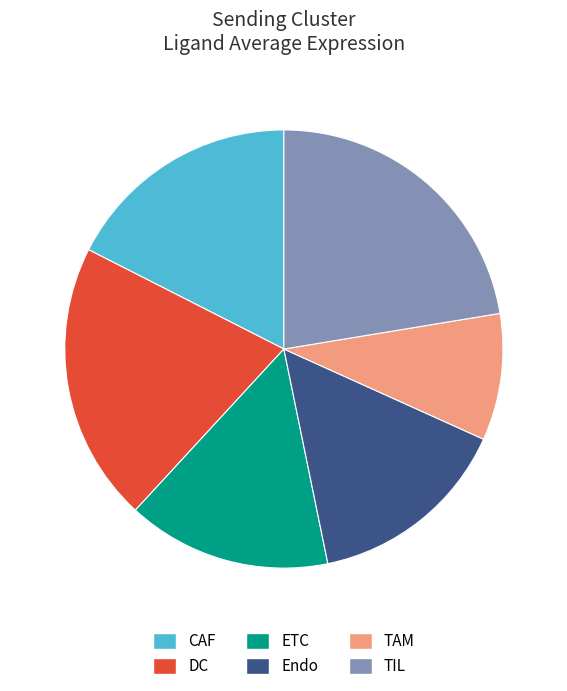

Do TAM and ETC together represent more than half of the pie?

No